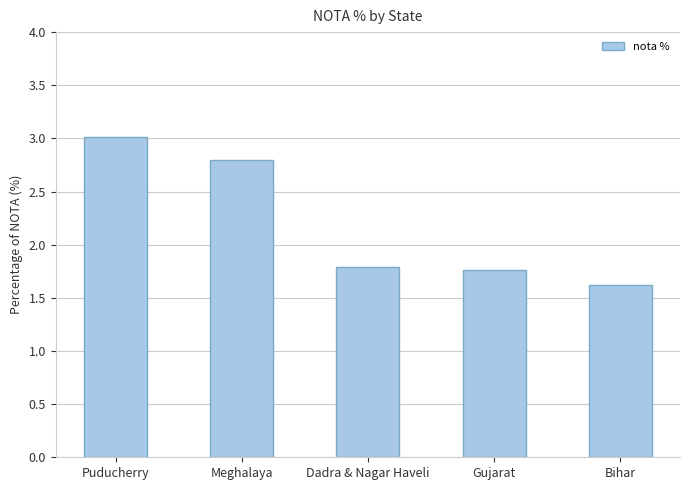

Which label corresponds to the largest value in the chart?

Puducherry